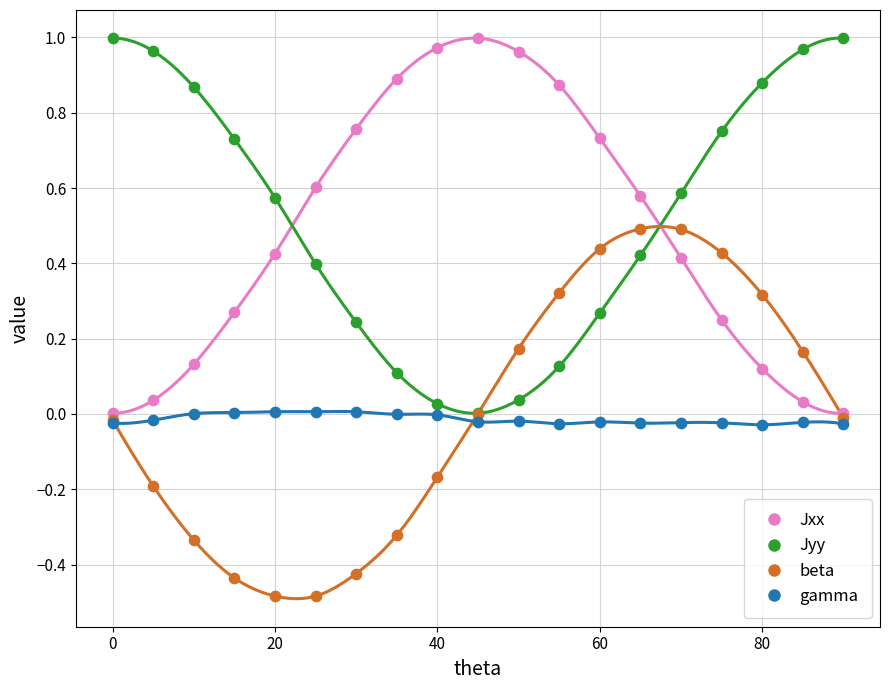

Which series has the largest Y range (max minus min)?

Jyy